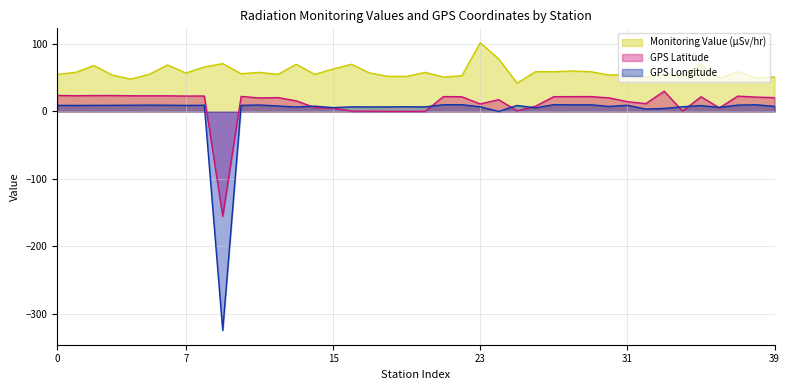

What are all the series names shown in the legend?

Monitoring Value (µSv/hr), GPS Latitude, GPS Longitude